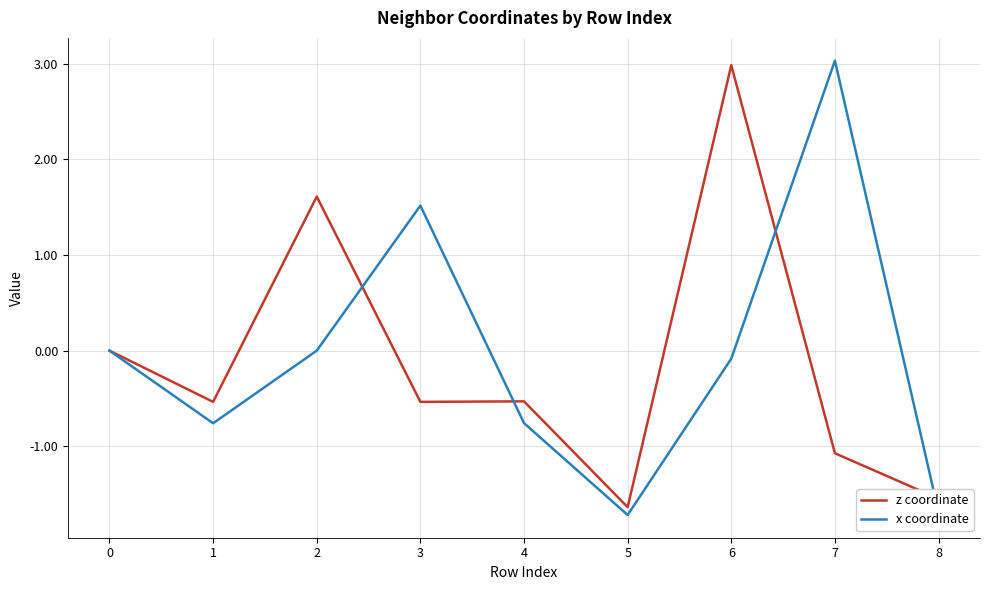

What is the maximum value for z coordinate?

3.0